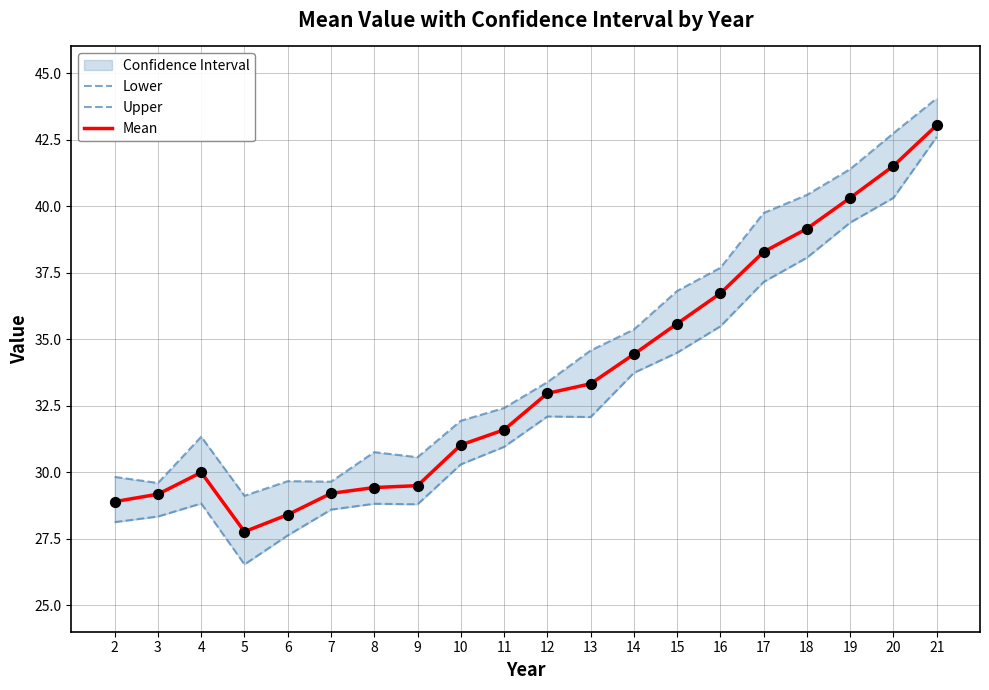

Which series has the largest total across all categories?

Upper